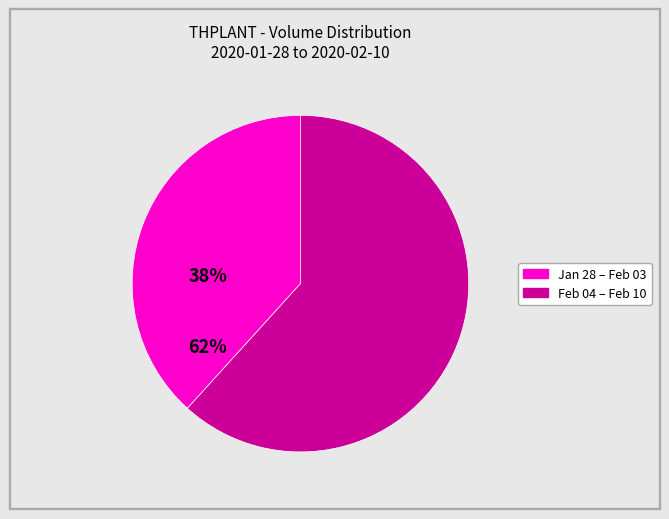

Is there any slice that represents more than half of the pie?

Yes